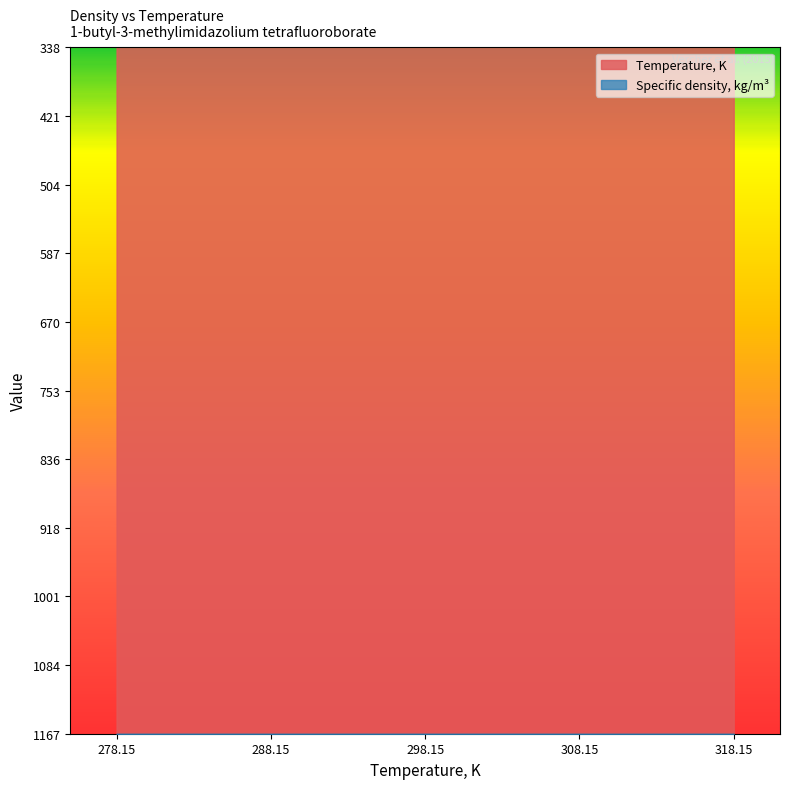

Which series reaches the minimum Y coordinate?

Temperature, K